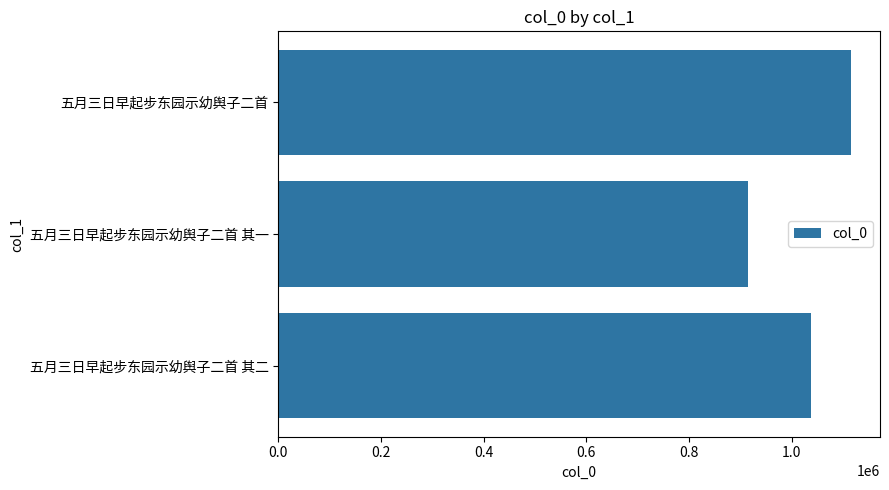

The value at 五月三日早起步东园示幼舆子二首 其一 is 1642159. True or false?

False